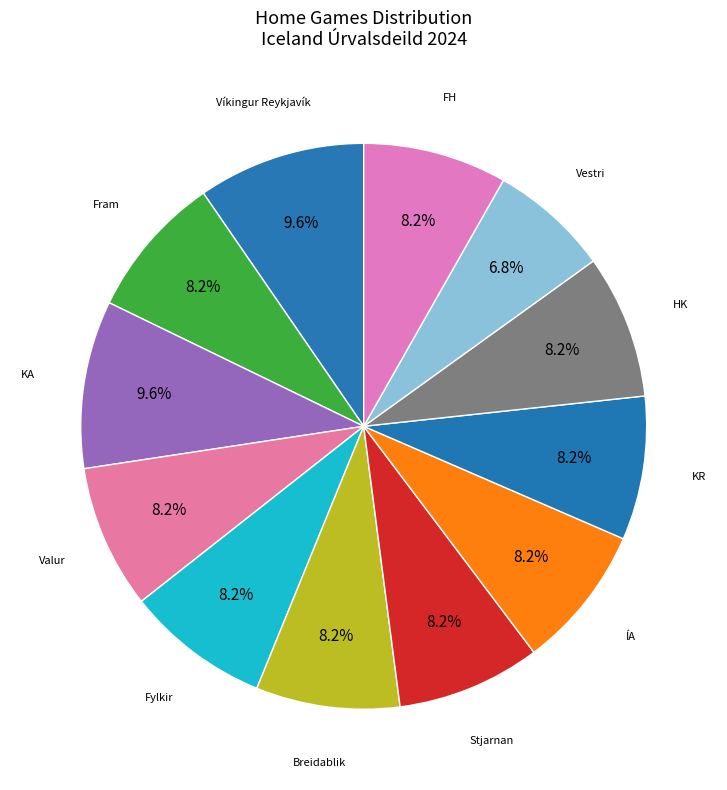

Which category has the smallest portion of the pie?

Vestri